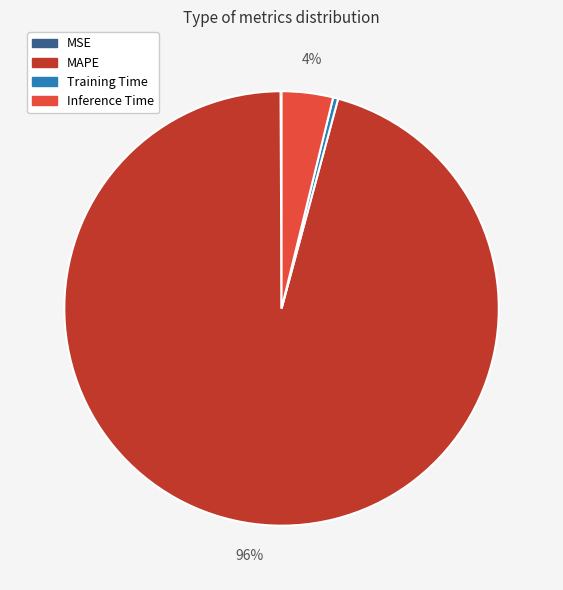

The Training Time slice represents 7% of the pie. True or false?

False